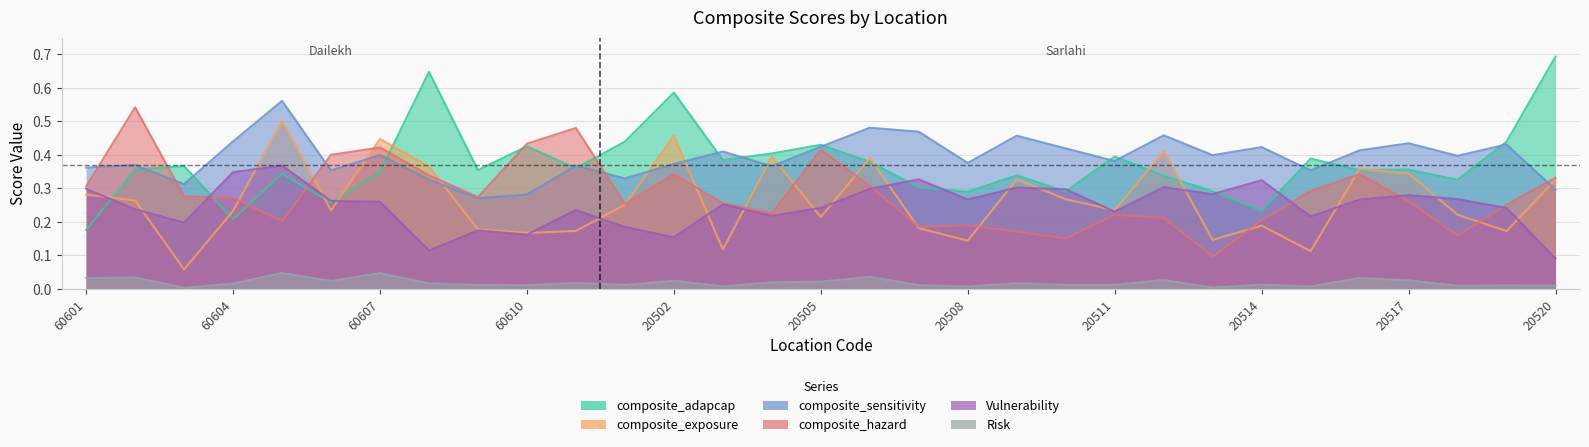

Which category has the highest value in the Risk series?

60605